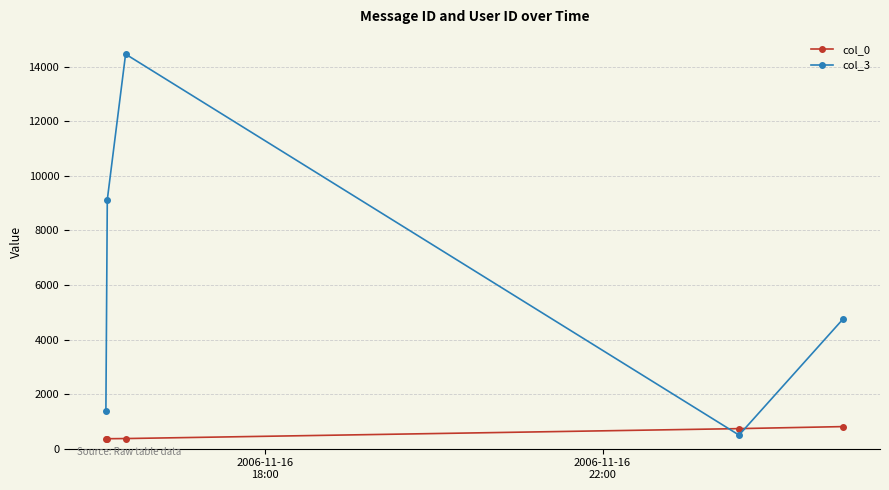

Which series has the largest total across all categories?

col_3